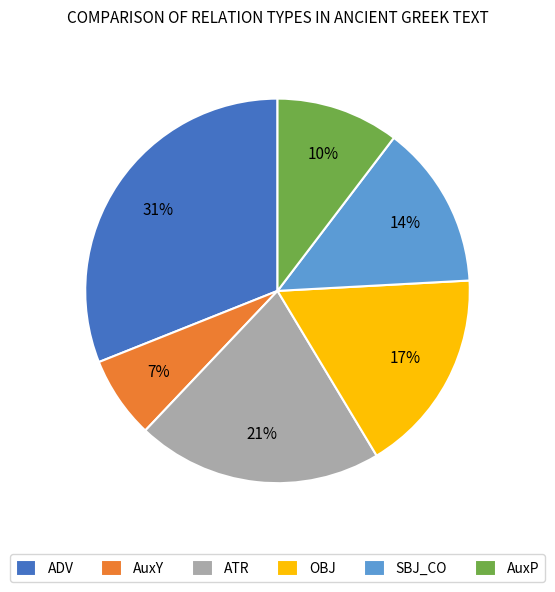

What percentage is the AuxY slice, to the nearest percent?

7%